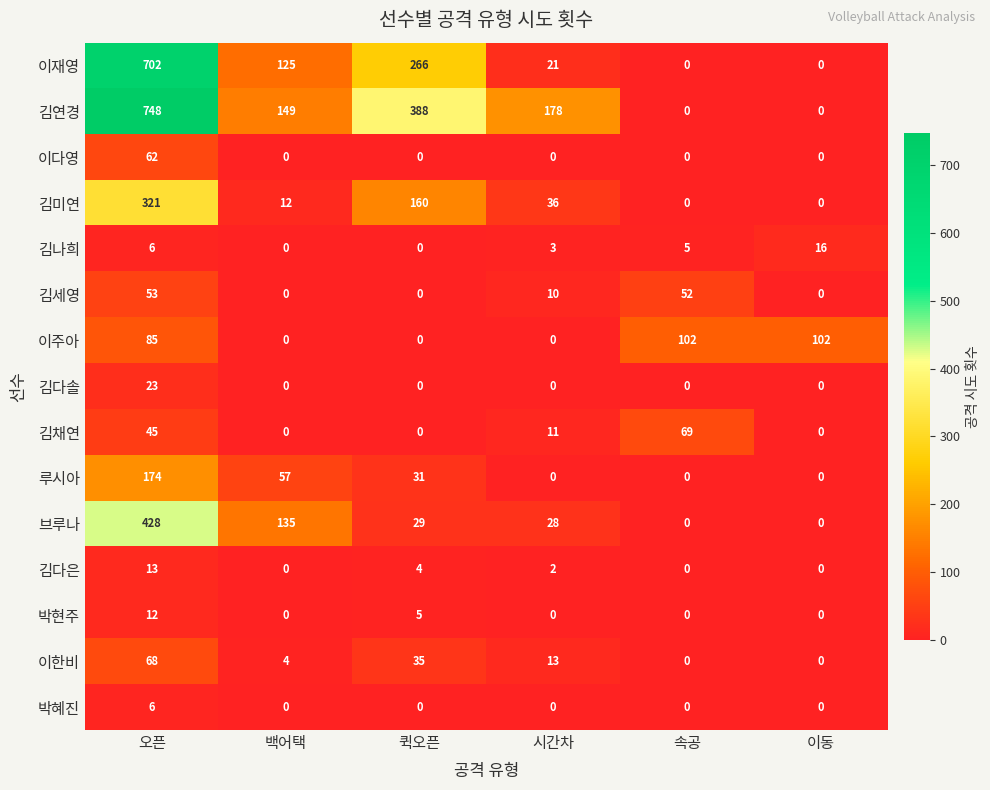

What is the greatest value displayed?

748